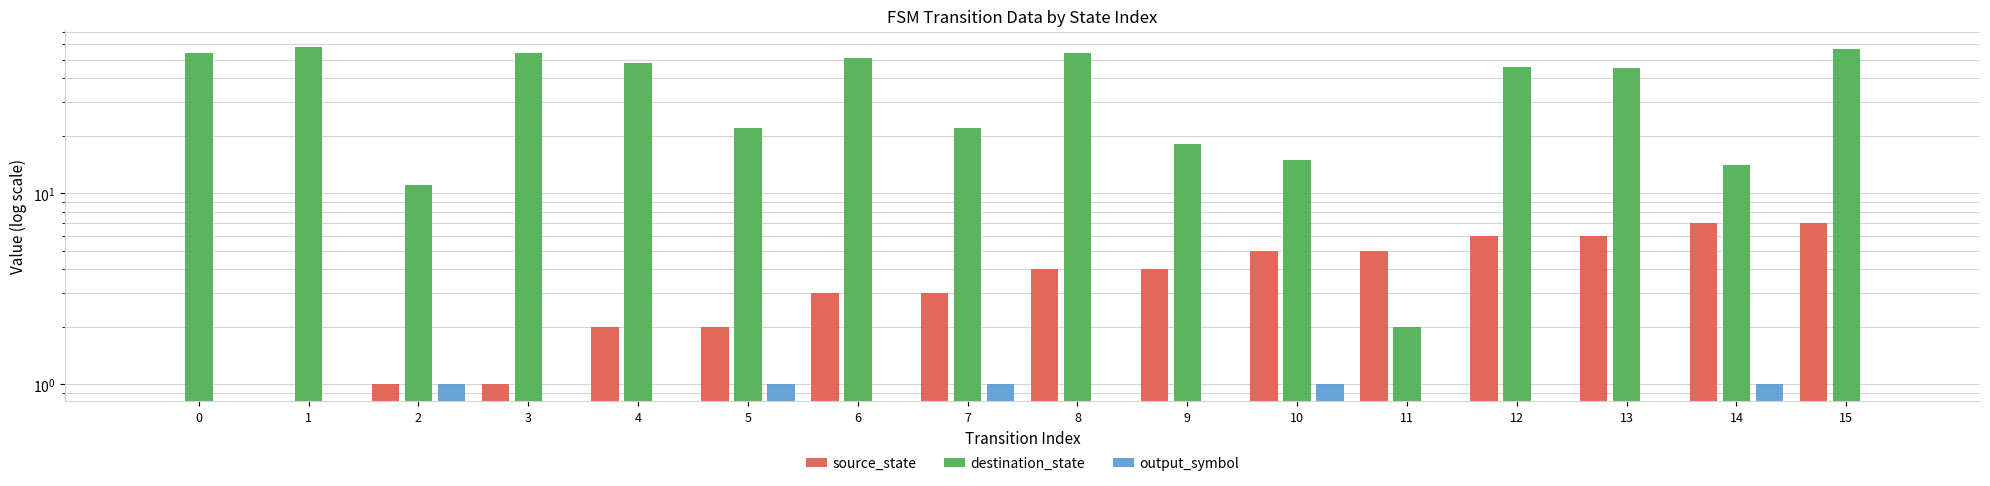

What is the sum of the source_state values at 13 and 0?

6